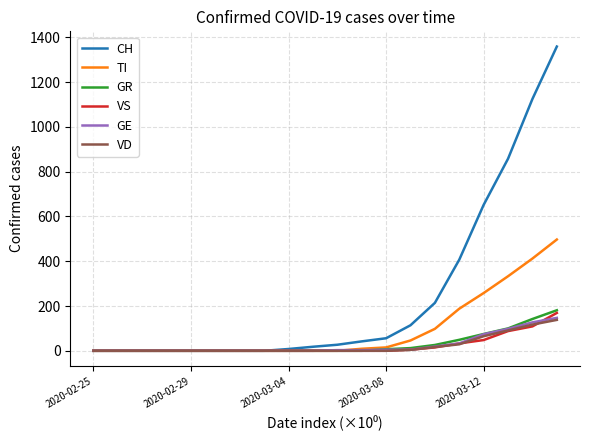

Which series has the widest spread of values?

CH